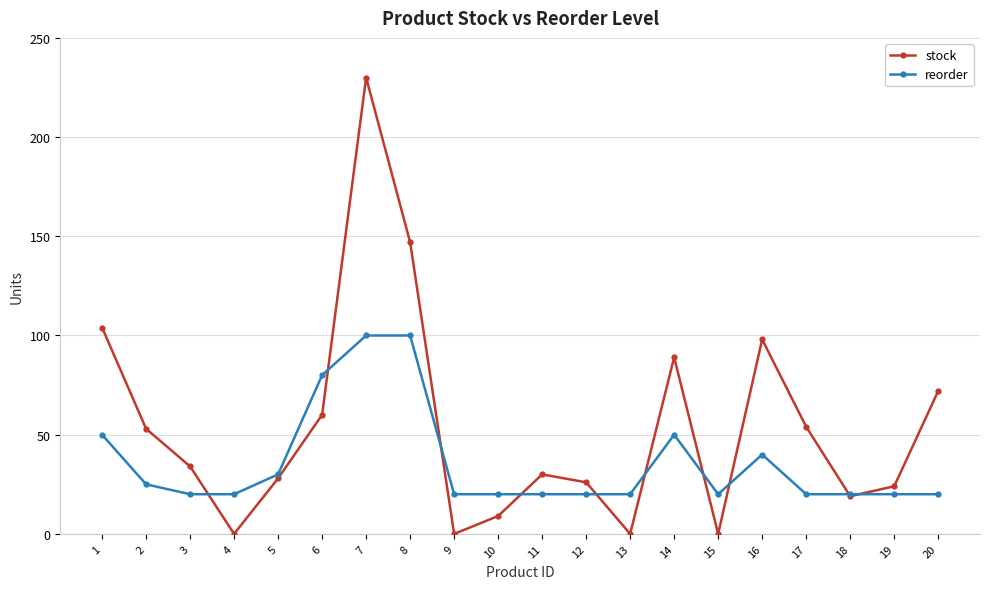

How many lines are shown in the chart?

2